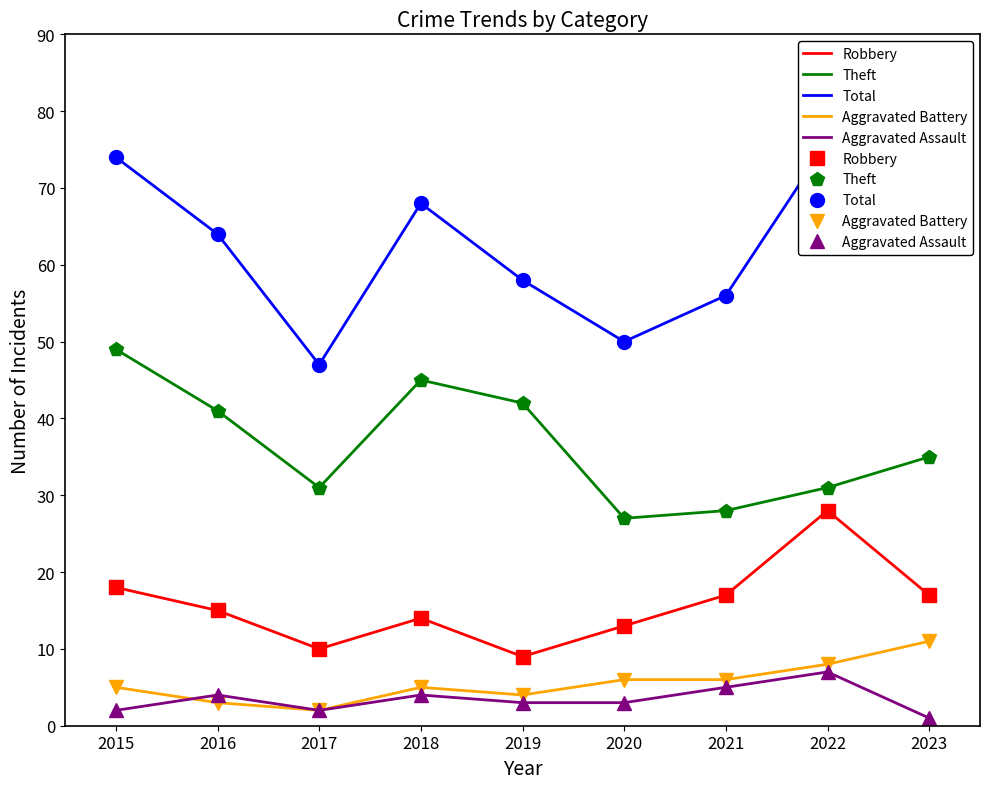

The value of Aggravated Battery at 2015 is 5. True or false?

True